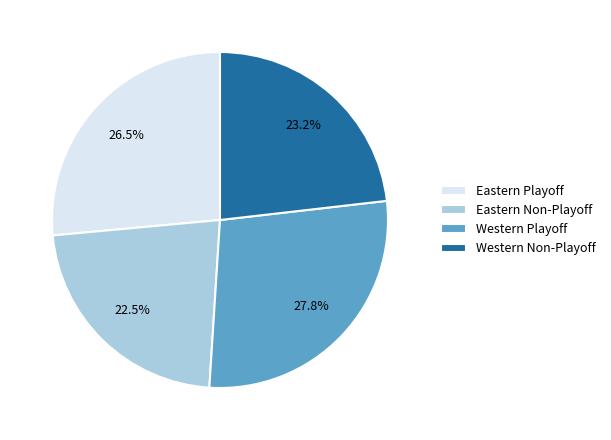

What is the largest slice in the pie chart?

Western Playoff